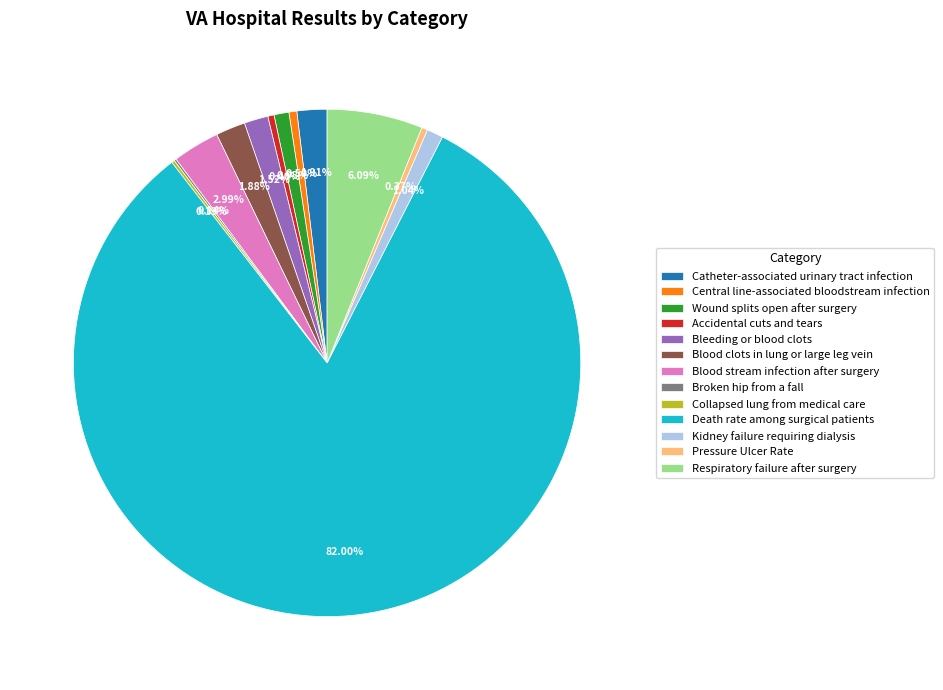

What is the majority slice?

Death rate among surgical patients